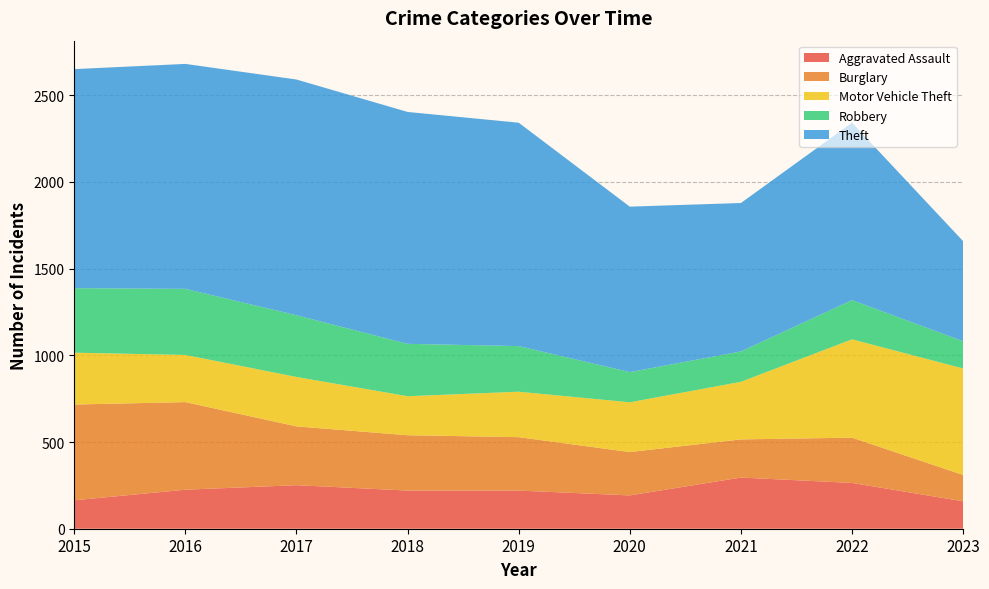

Which label corresponds to the largest value in the chart?

2017